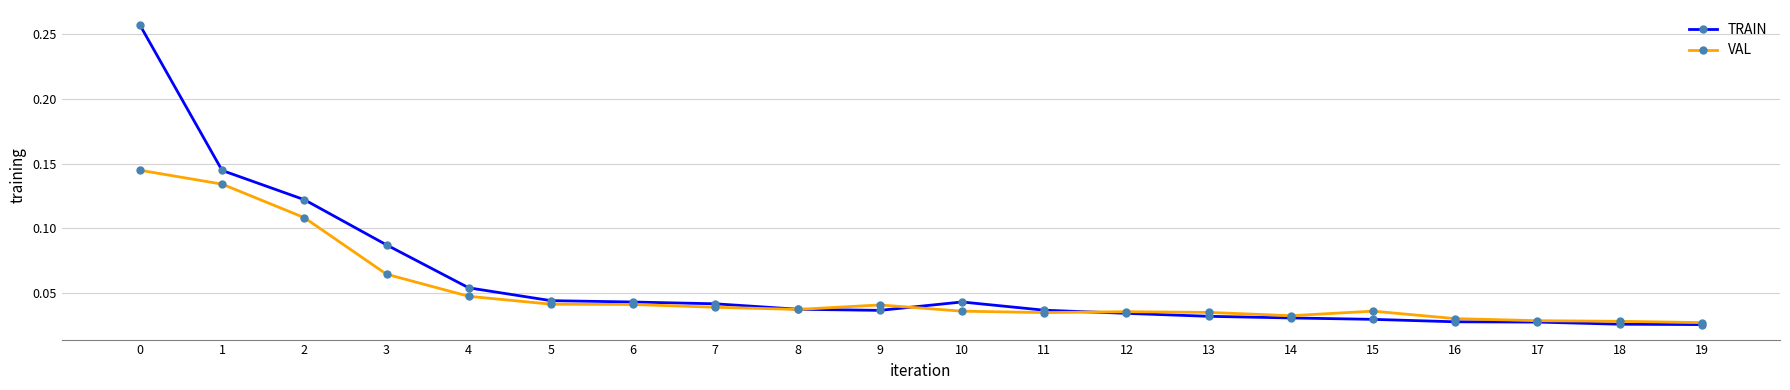

True or false: VAL and TRAIN intersect in this chart.

True